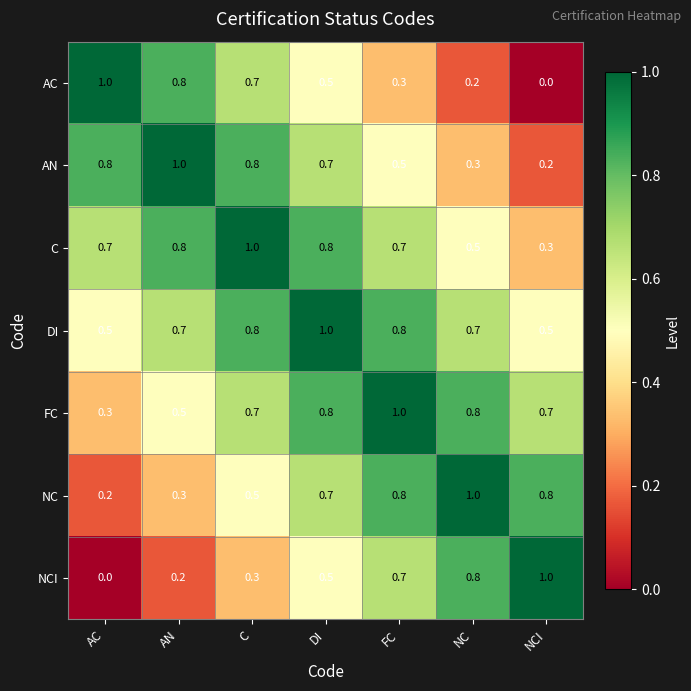

At which label does FC reach its peak?

FC